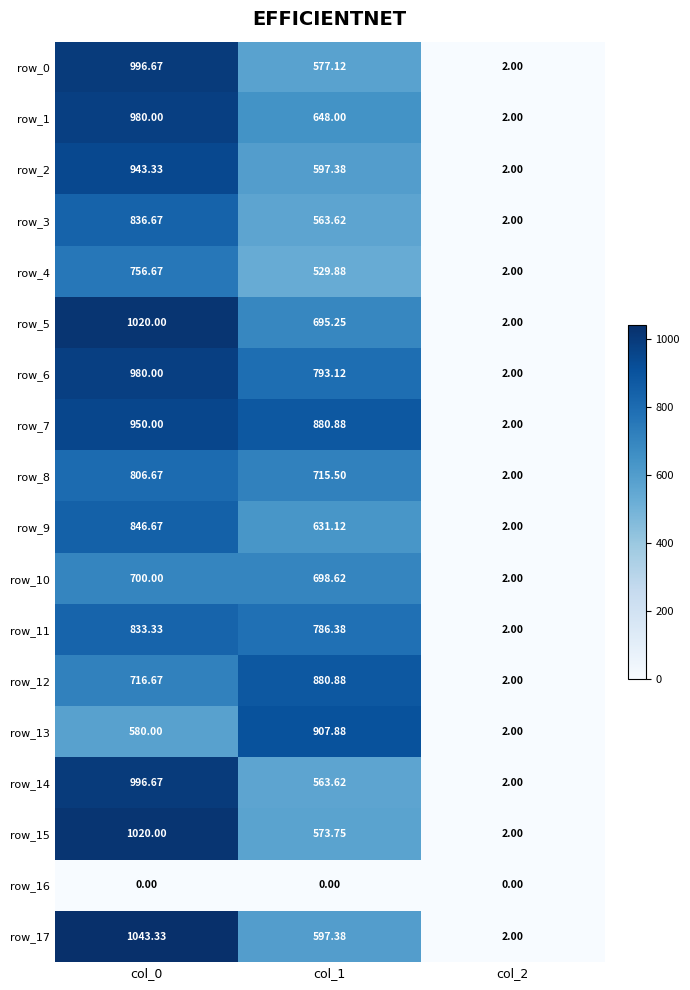

Is the value of row_5 at col_0 greater than the value of row_2 at col_0?

Yes